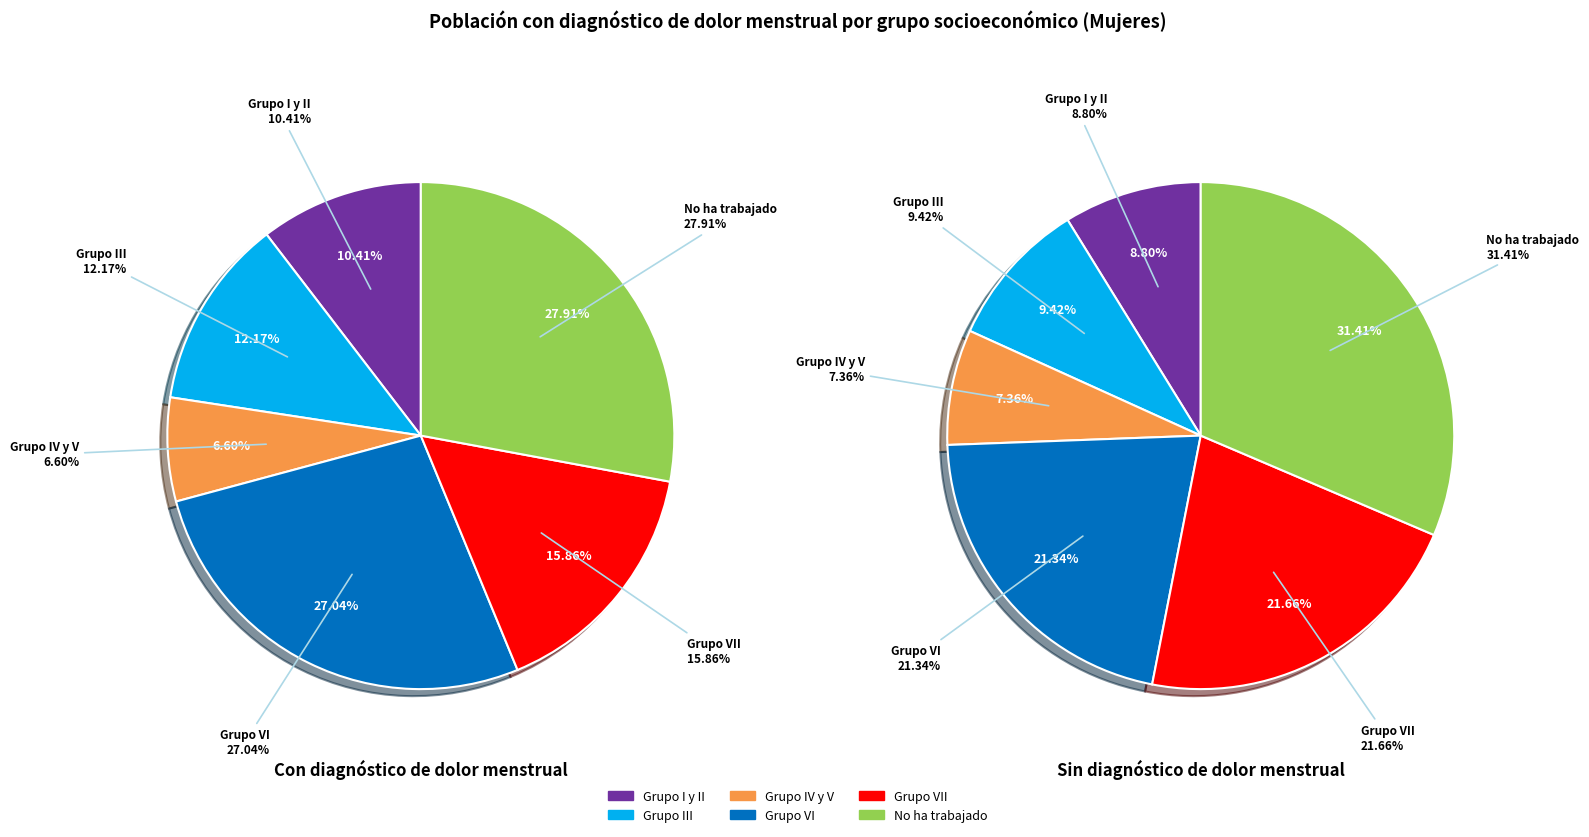

To the nearest percent, what is the difference between the largest and smallest slice percentages?

24%